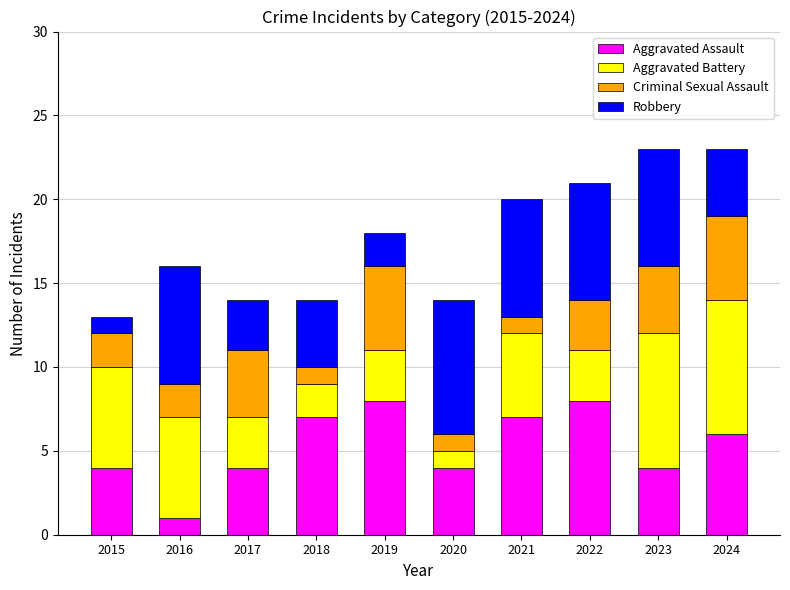

Which category has the lowest value in the Aggravated Assault series?

2016